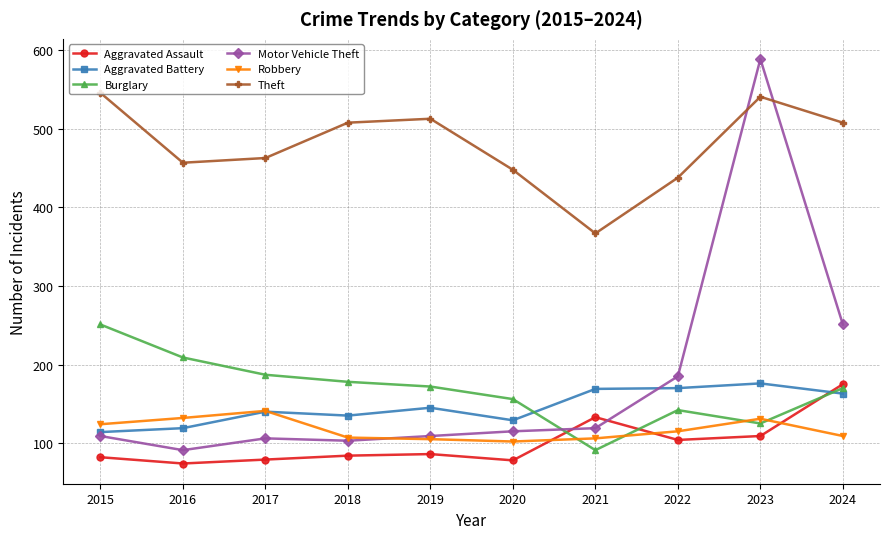

What is the difference between the maximum and minimum values in the Burglary series?

160